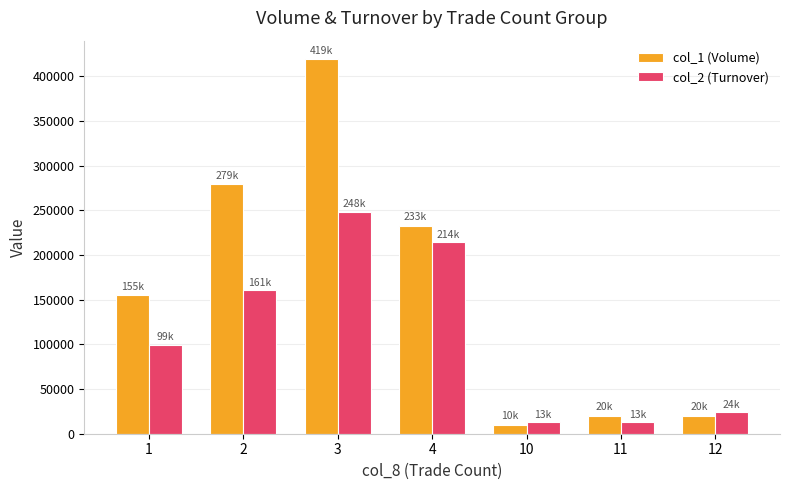

At how many categories does at least one series exceed 106602?

4